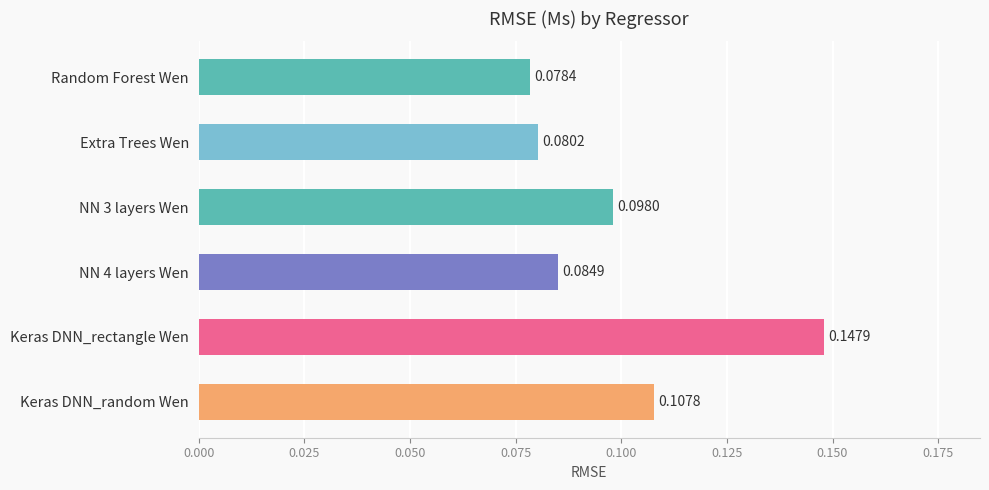

List the labels in order of value, smallest first.

Random Forest Wen, Extra Trees Wen, NN 4 layers Wen, NN 3 layers Wen, Keras DNN_random Wen, Keras DNN_rectangle Wen